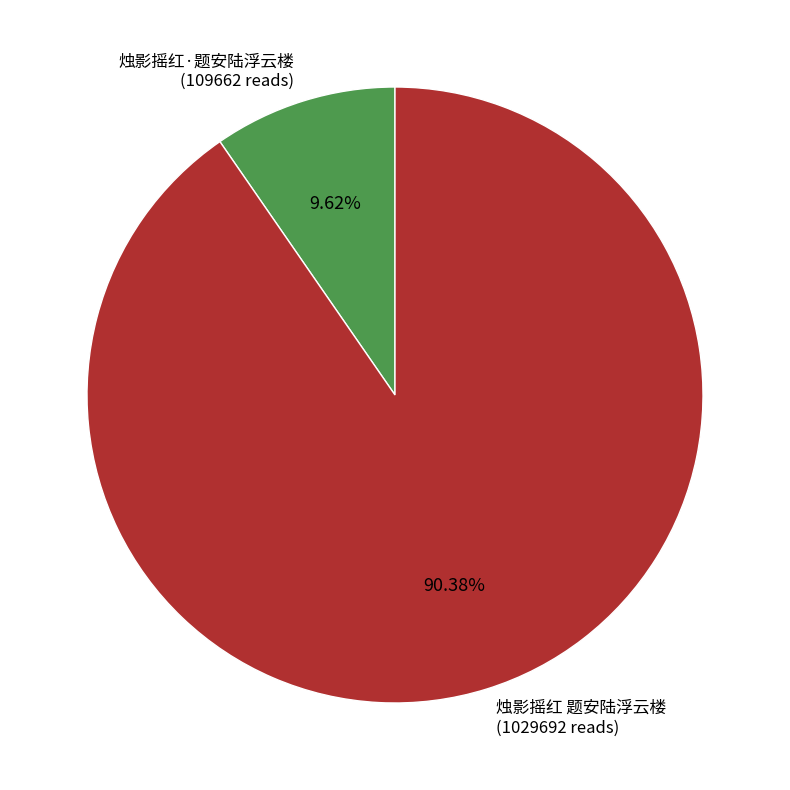

What percentage do 烛影摇红 题安陆浮云楼 and 烛影摇红·题安陆浮云楼 together represent?

100.0%